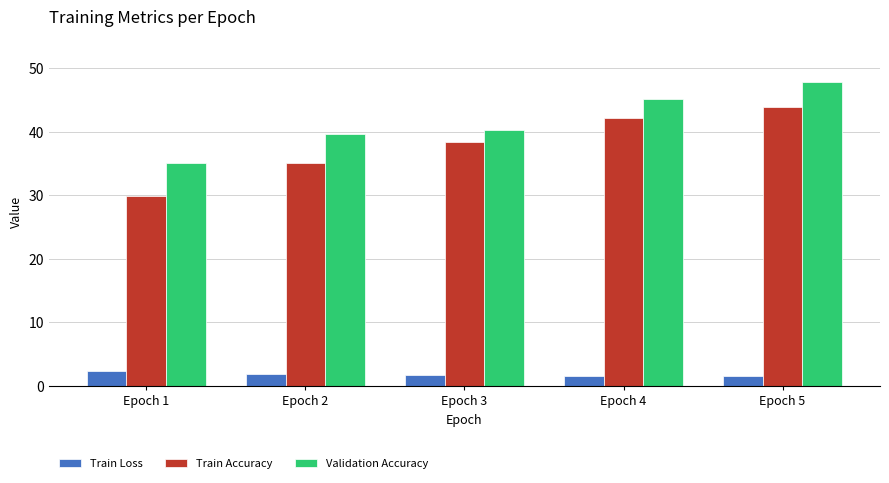

Does the chart contain stacked bars?

No